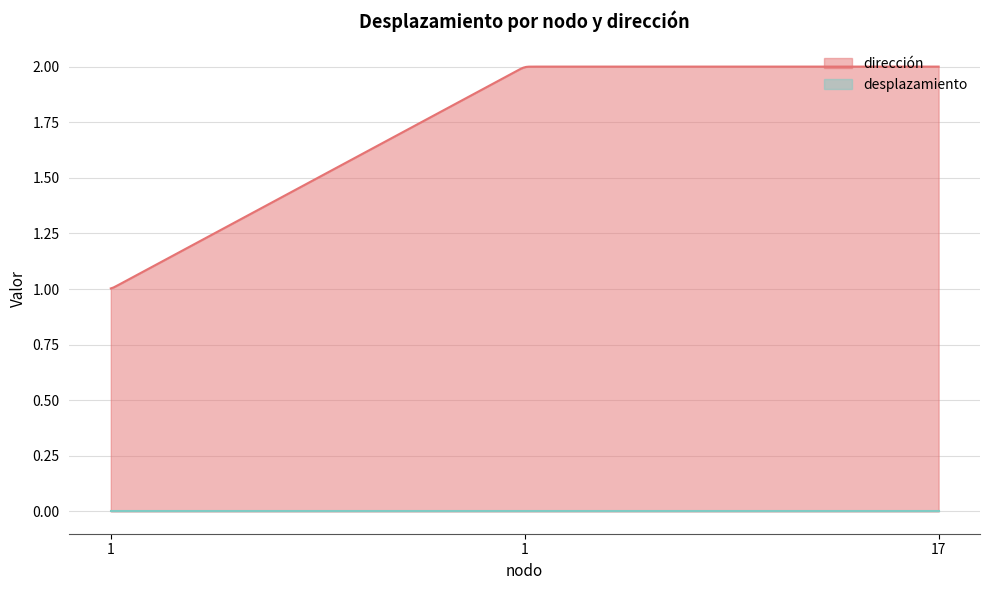

Count the number of categories in the chart.

300